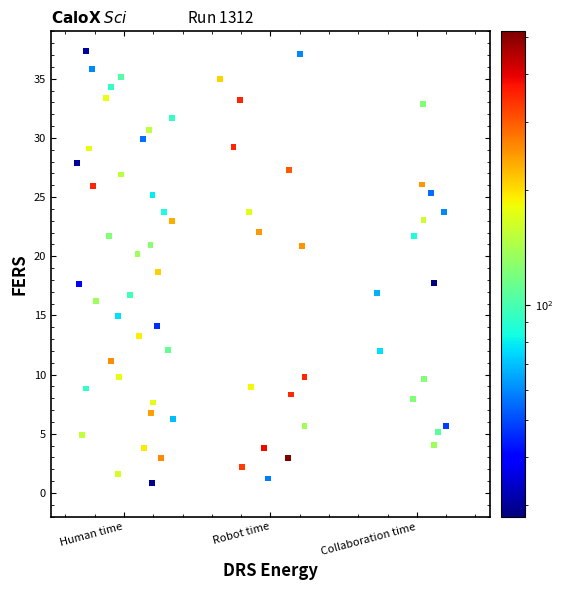

What is the range of X values (max minus min)?

2.5